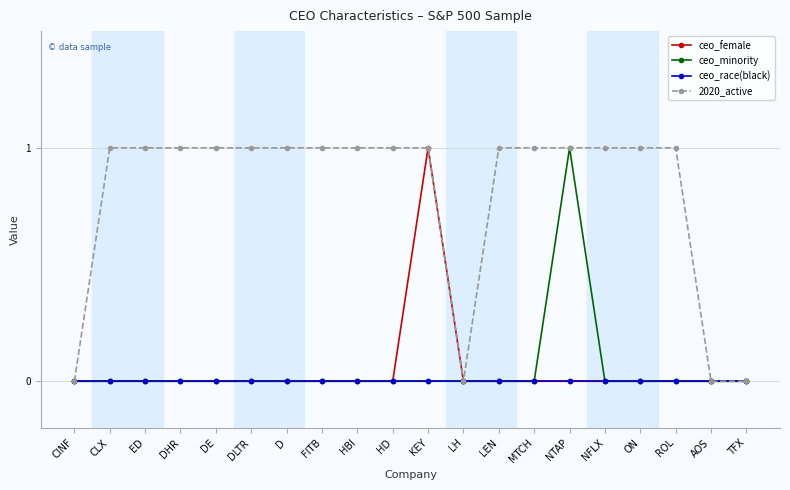

True or false: 2020_active has a value of -1 at LH.

False